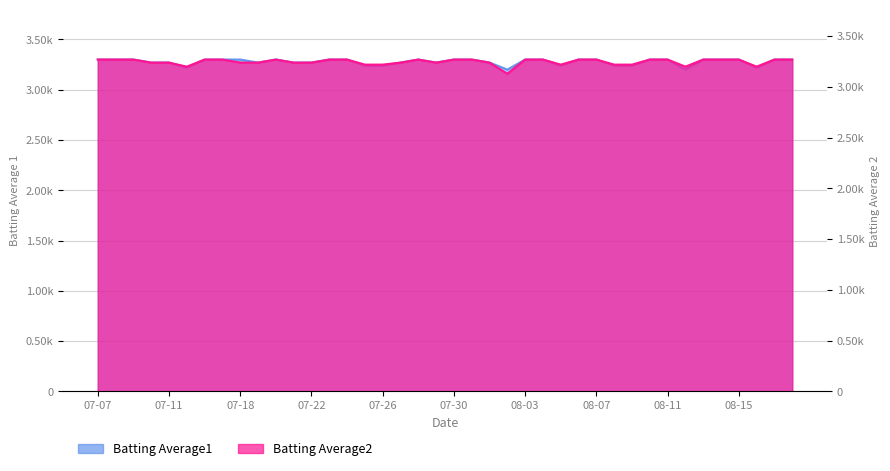

Is the value of Batting Average1 at 2010-08-18 greater than the value of Batting Average2 at 2010-07-20?

Yes